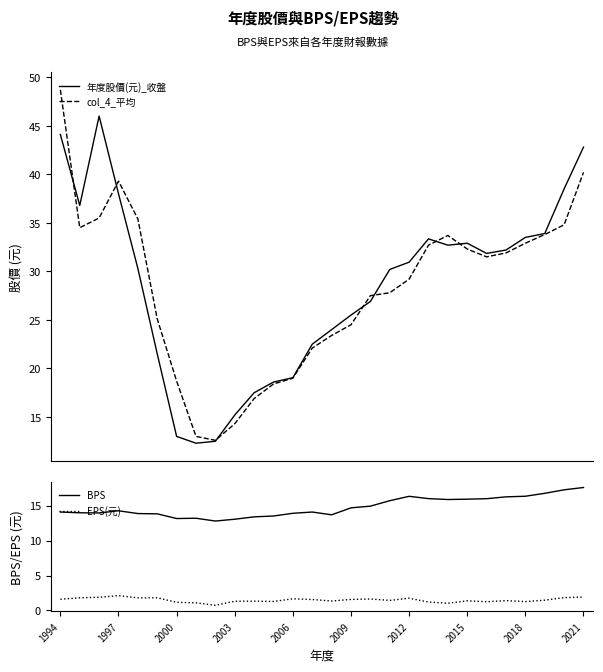

Which series ends up on top after the final intersection of col_4_平均 and BPS?

col_4_平均